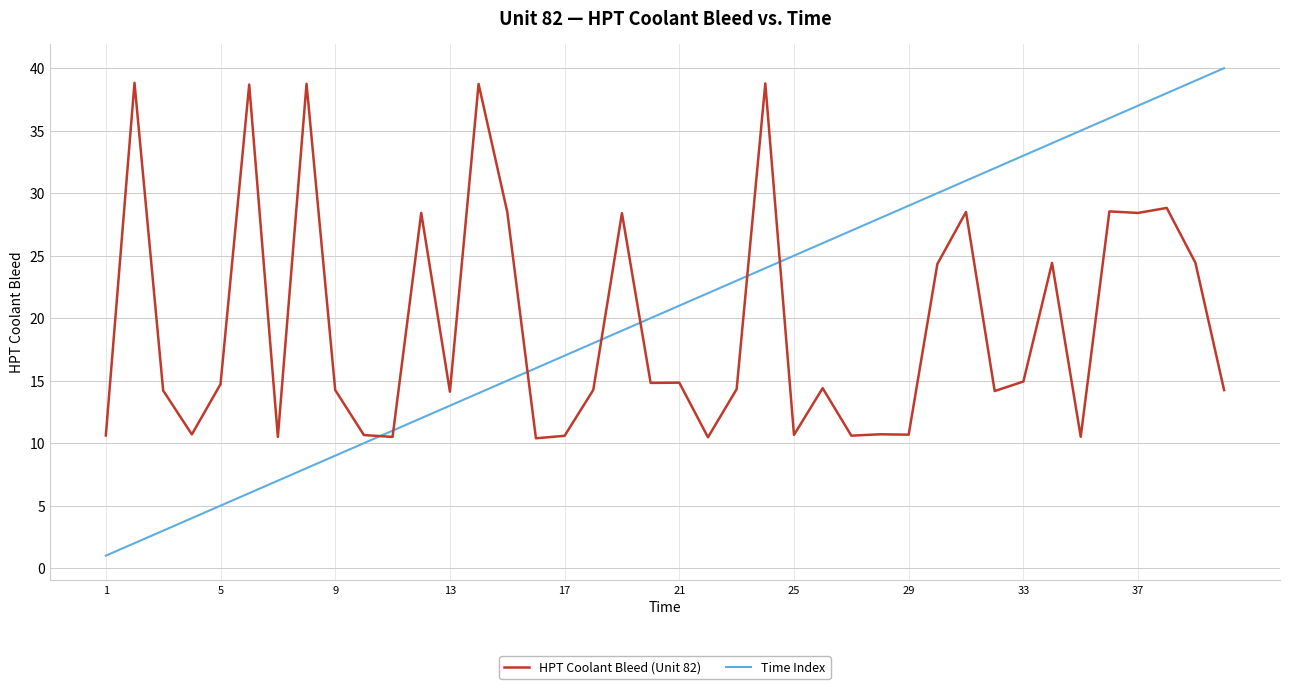

What is the minimum value for HPT Coolant Bleed (Unit 82)?

10.4